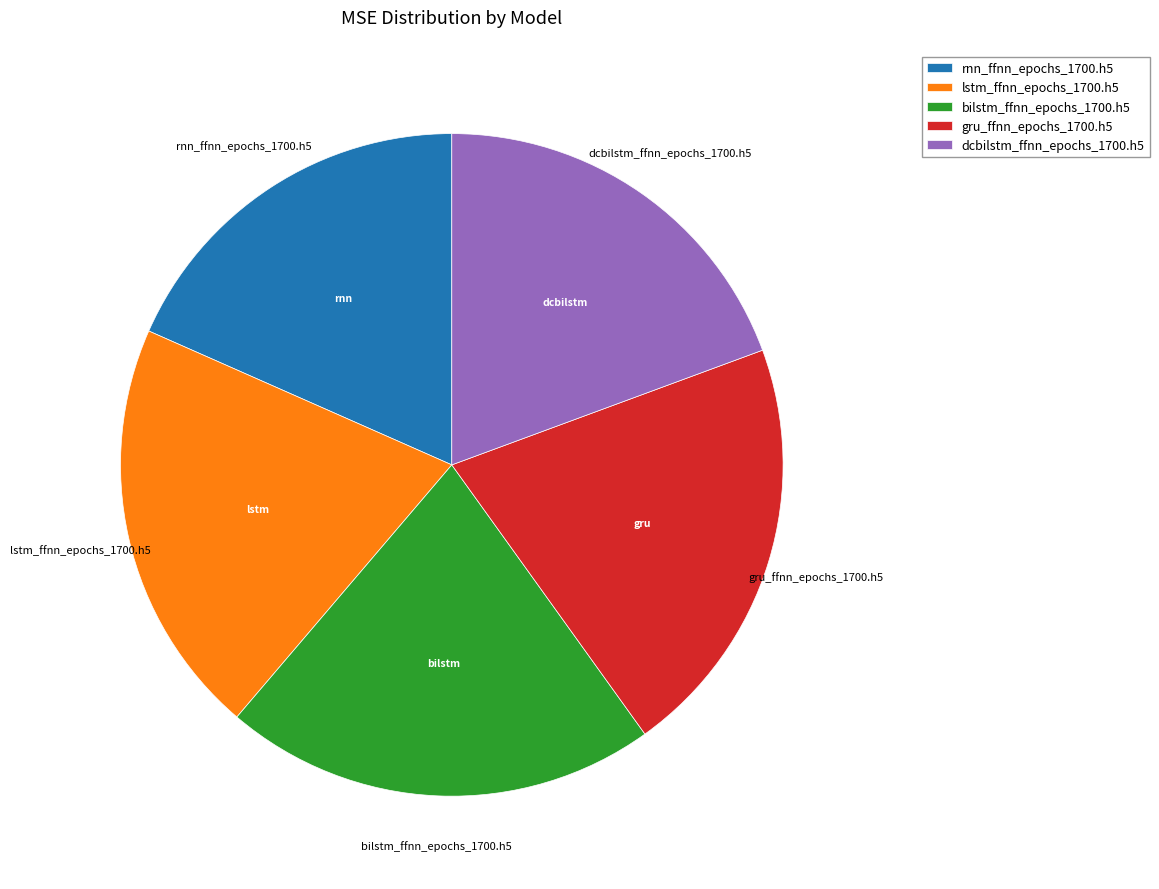

Is gru_ffnn_epochs_1700.h5 the majority of the pie?

No